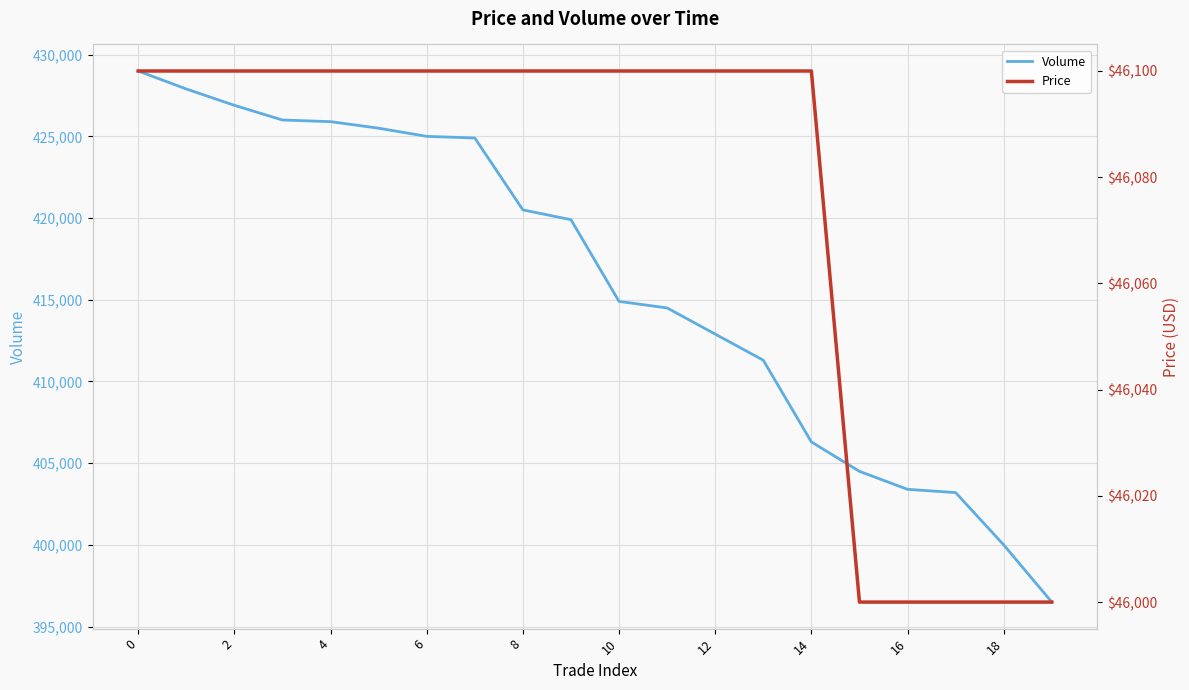

What is the value of the Price point at the 7th from the left?

46100